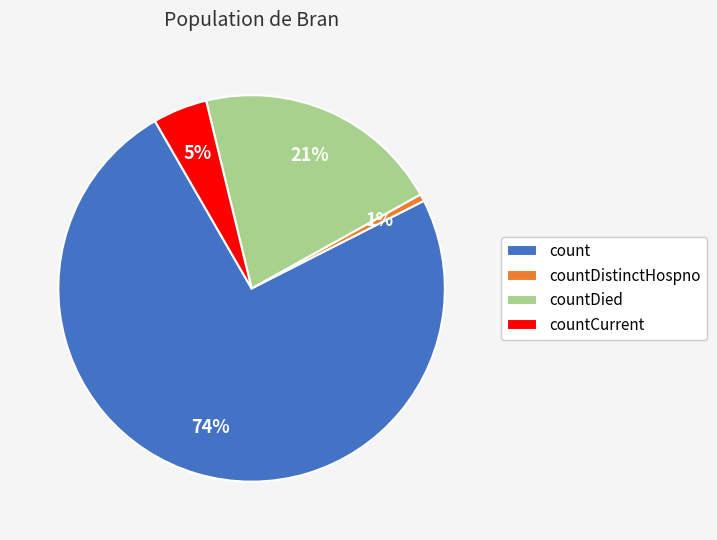

Which has a higher value, countCurrent or count?

count